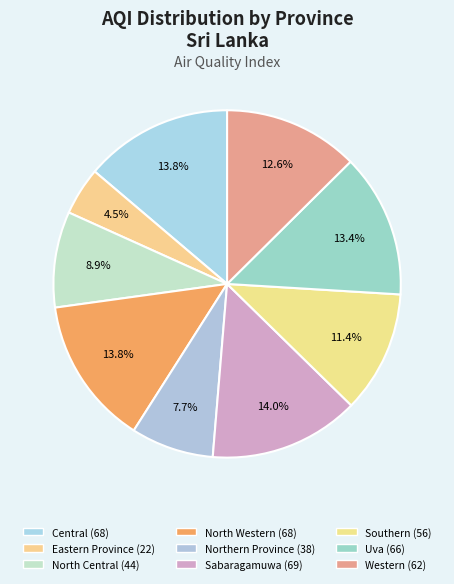

What is the change in value from North Western to Sabaragamuwa?

+1